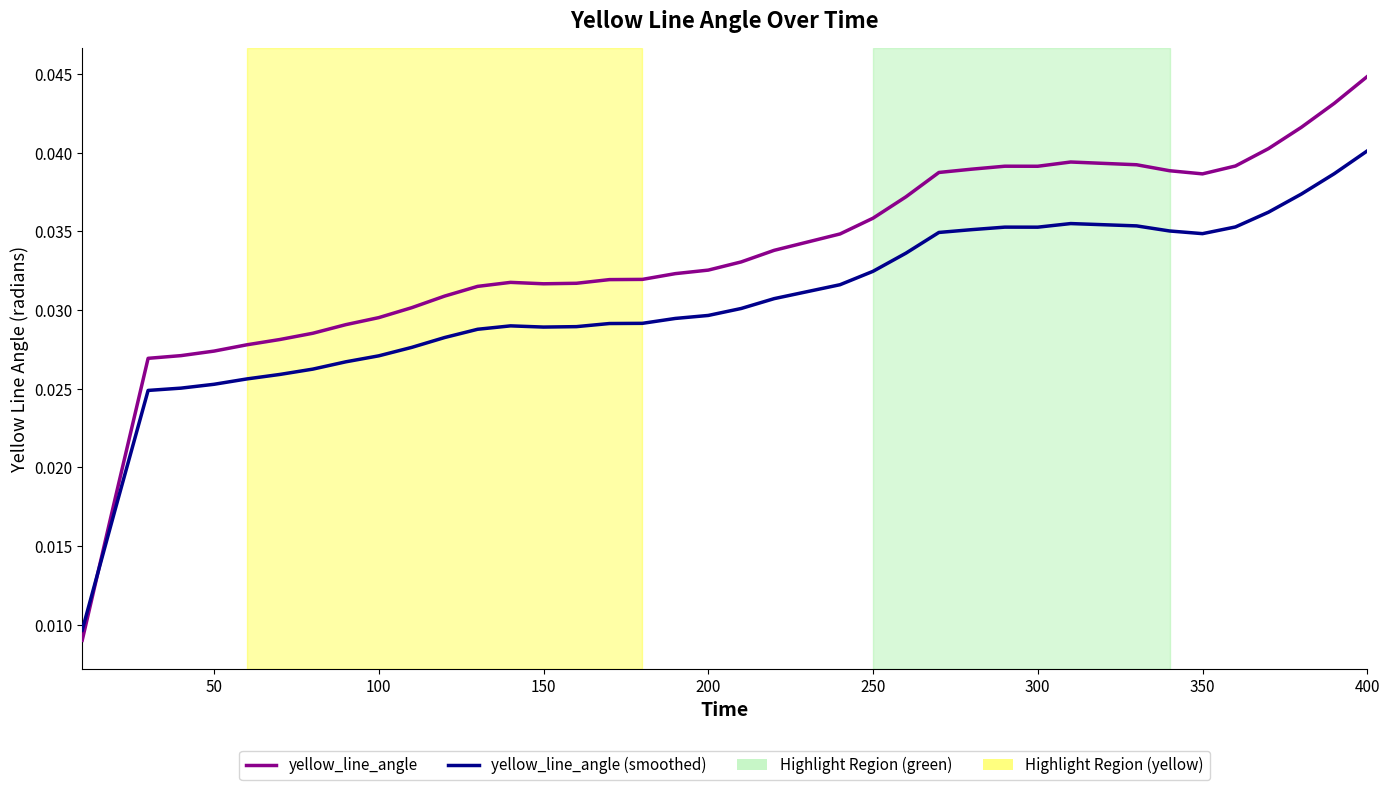

True or false: yellow_line_angle and yellow_line_angle (smoothed) cross at least once.

True